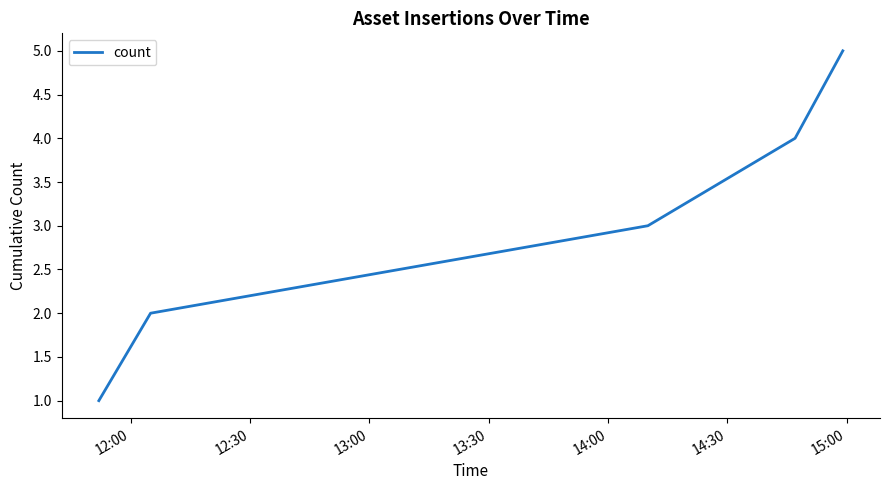

What is the sum of all values?

15